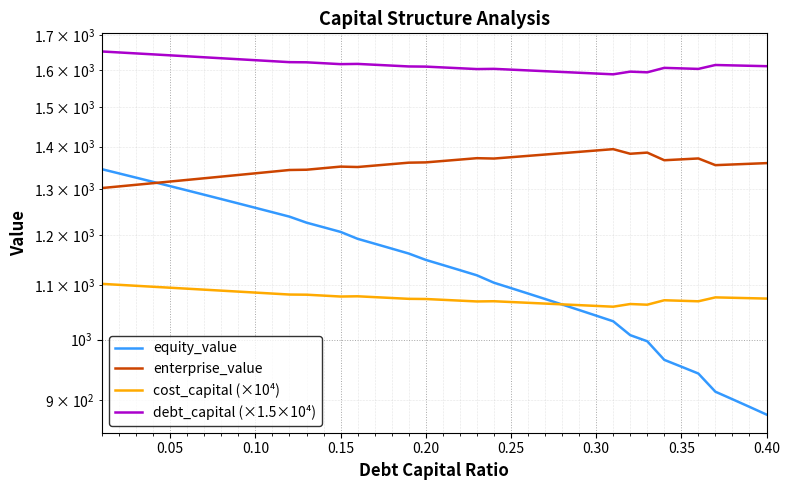

True or false: debt_capital (×1.5×10⁴) and enterprise_value intersect in this chart.

False